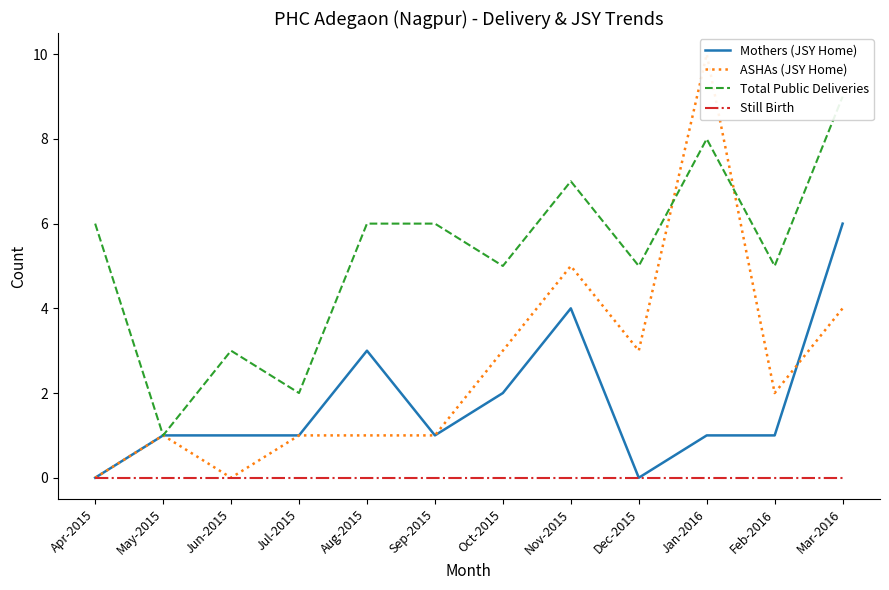

What is the label of the 12th point from the left?

Mar-2016